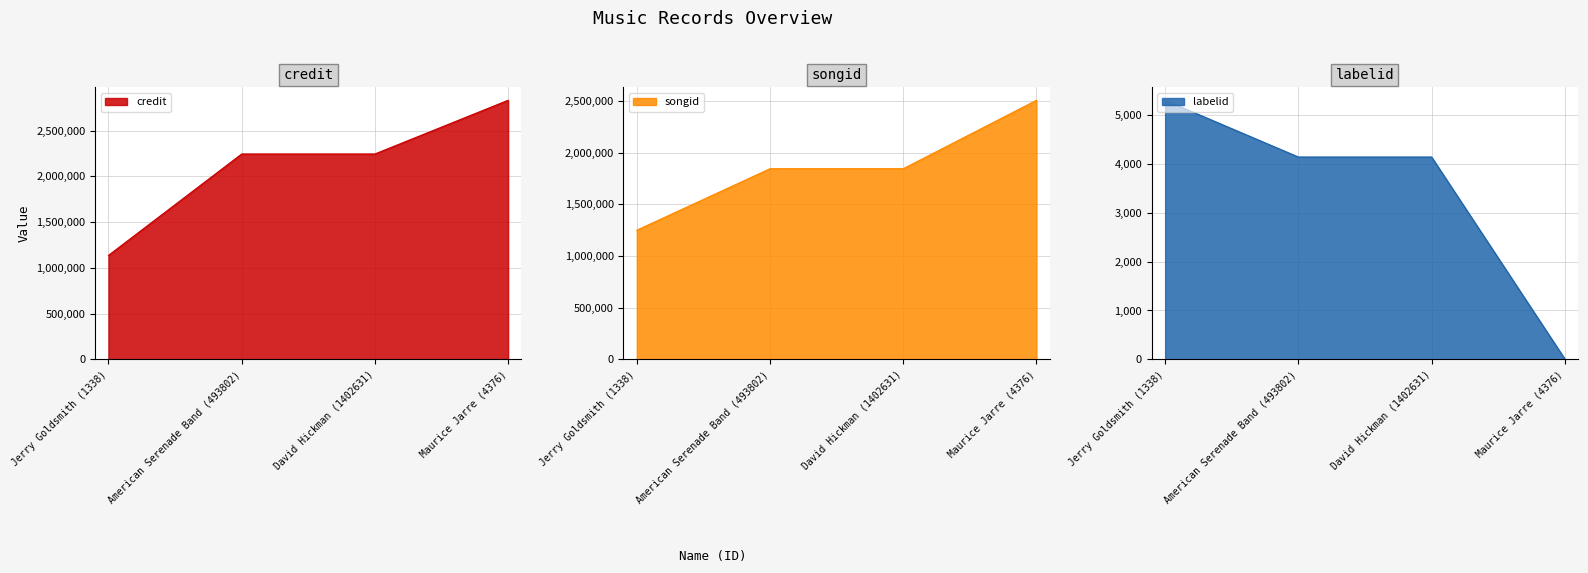

Between American Serenade Band (493802) and David Hickman (1402631), which is larger?

American Serenade Band (493802)